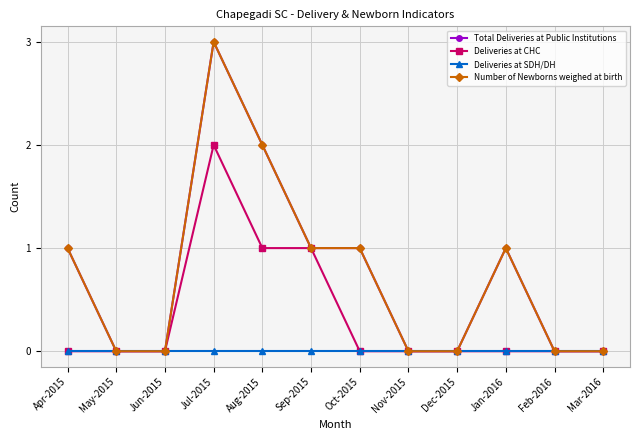

At which label does Number of Newborns weighed at birth first exceed 1?

Jul-2015